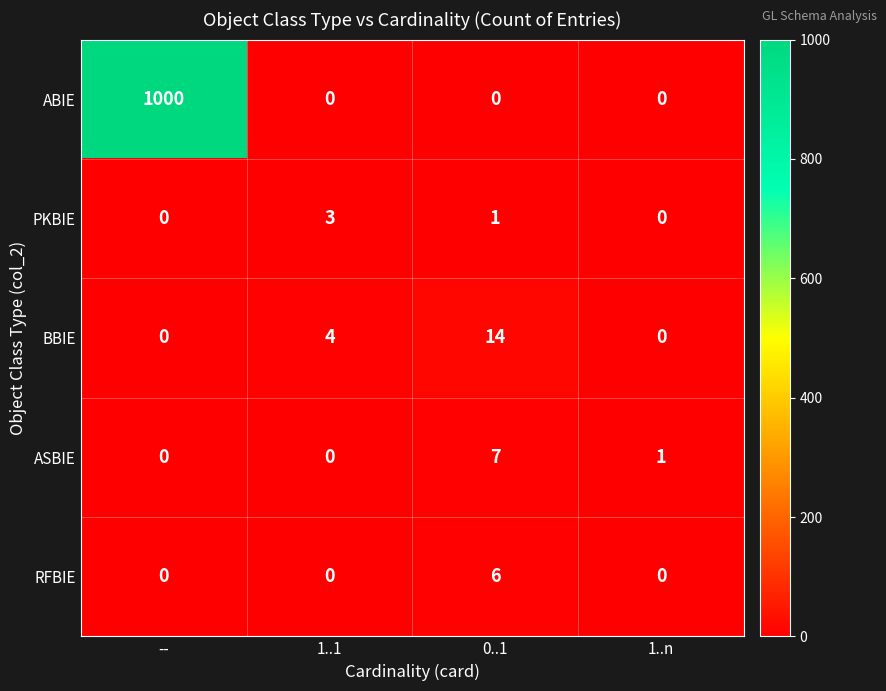

How many BBIE values are between 0 and 14?

4